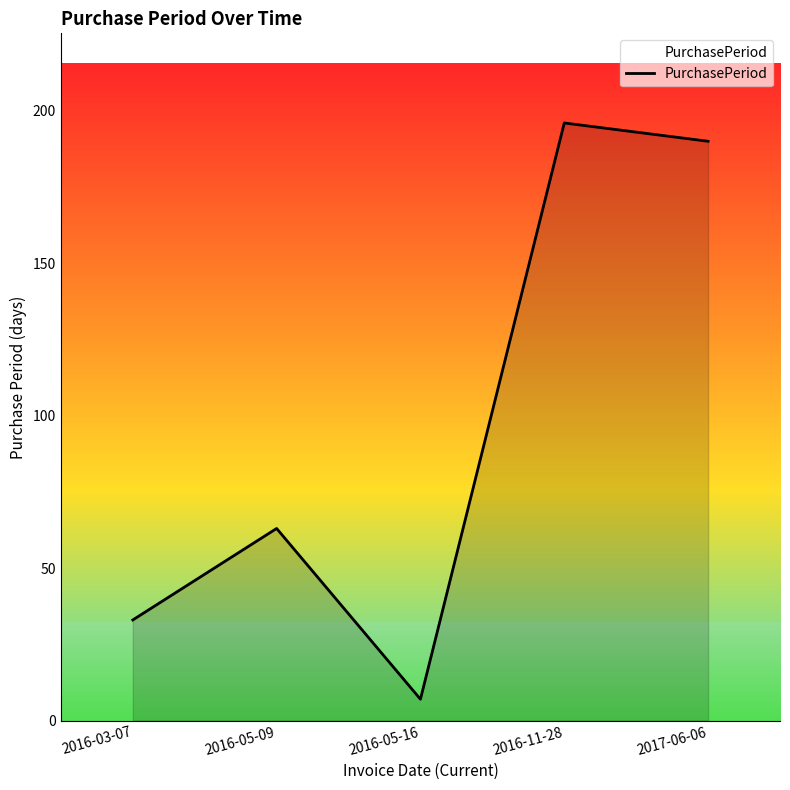

Reading left to right, list all the values displayed in this chart.

33	63	7	196	190